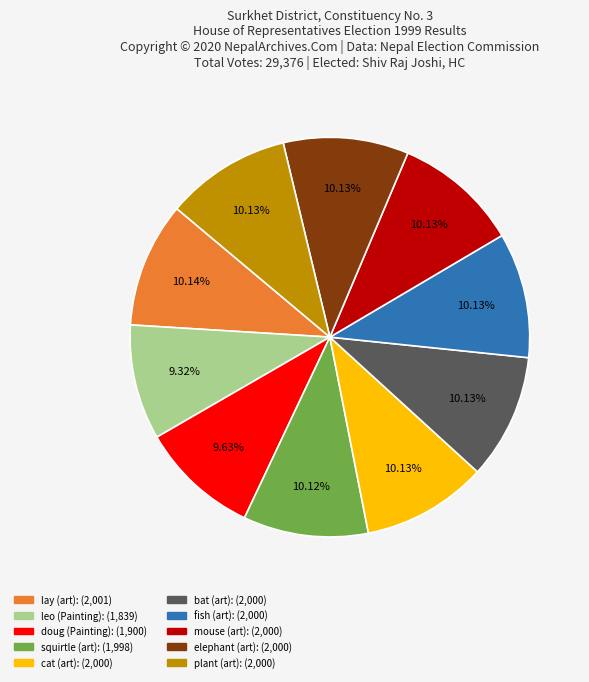

How many slices are in this pie chart?

10